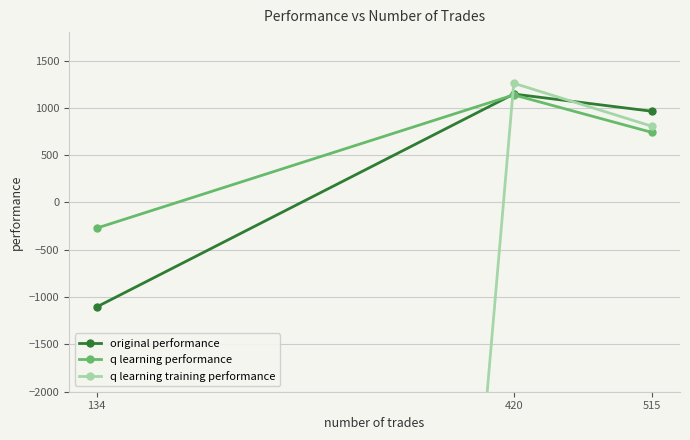

At how many categories does at least one series exceed -27862?

3